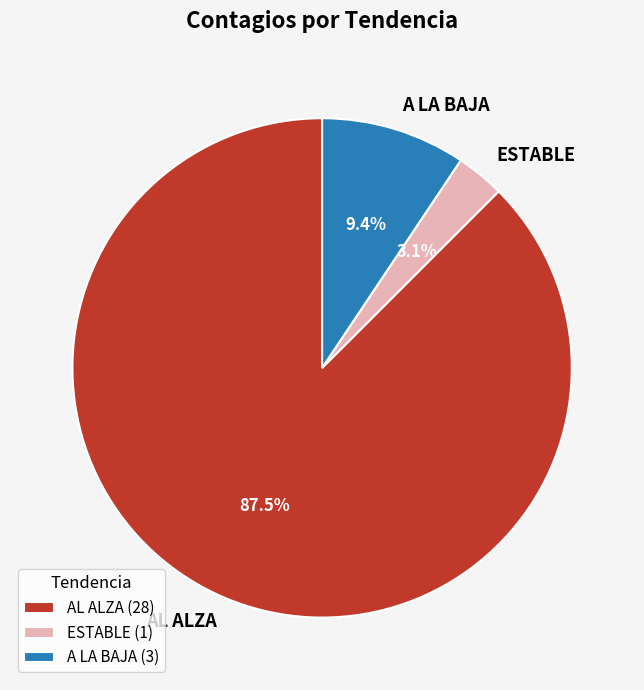

Rank the categories by value from lowest to highest.

ESTABLE, A LA BAJA, AL ALZA